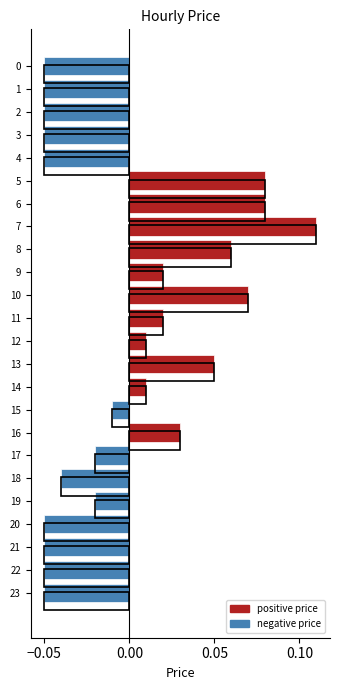

Which label corresponds to the largest value in the chart?

7